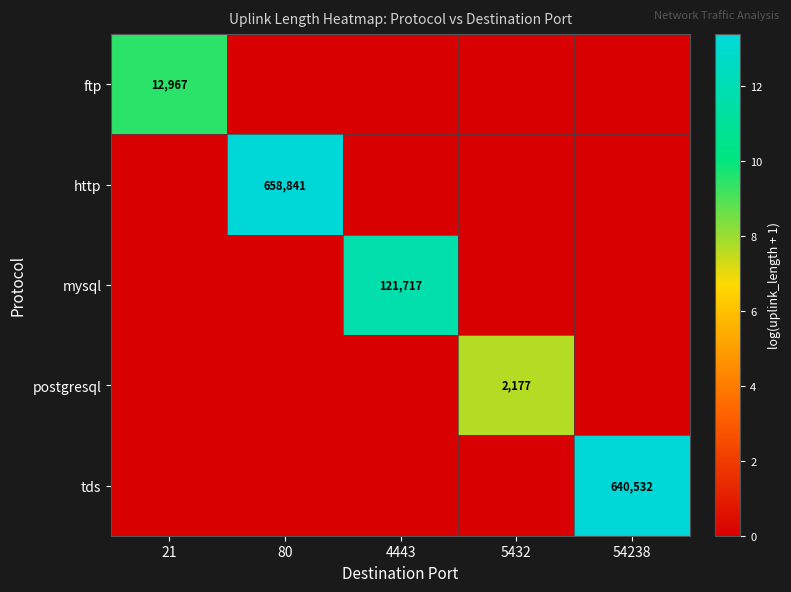

The http series shows 658841 at 80. True or false?

True